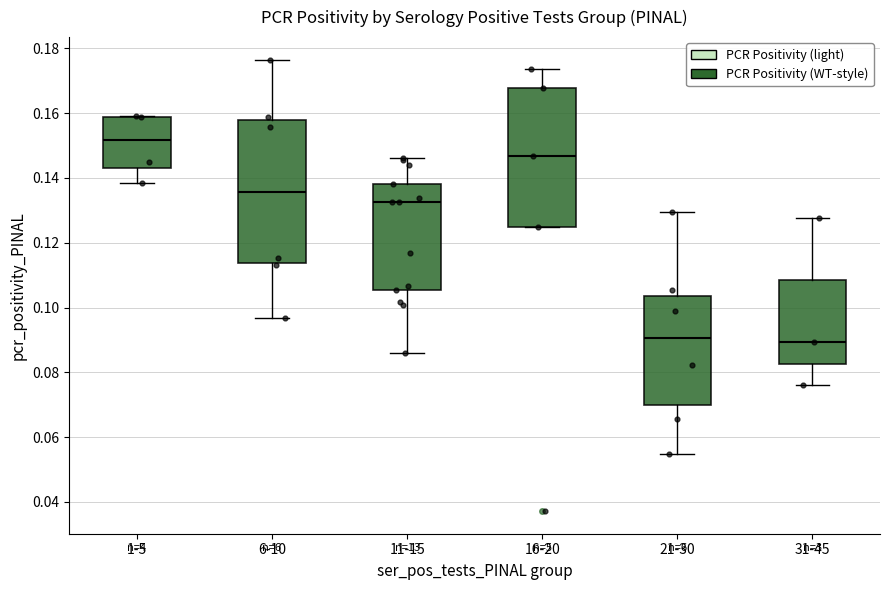

Reading left to right, read every box against the y-axis: the position of its median line, the range the box covers, and the ends of its whiskers. The values are not printed on the chart, so give them approximately, as read against the axis.

1-5: median 0.152, box 0.144 to 0.158, whiskers 0.138 to 0.160
6-10: median 0.136, box 0.114 to 0.158, whiskers 0.096 to 0.176
11-15: median 0.132, box 0.106 to 0.138, whiskers 0.086 to 0.146
16-20: median 0.146, box 0.124 to 0.168, whiskers 0.124 to 0.174
21-30: median 0.090, box 0.070 to 0.104, whiskers 0.054 to 0.130
31-45: median 0.090, box 0.082 to 0.108, whiskers 0.076 to 0.128